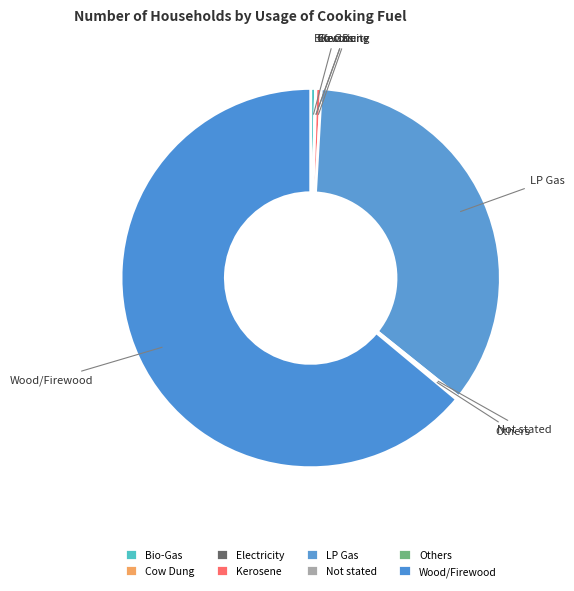

What is the majority slice?

Wood/Firewood